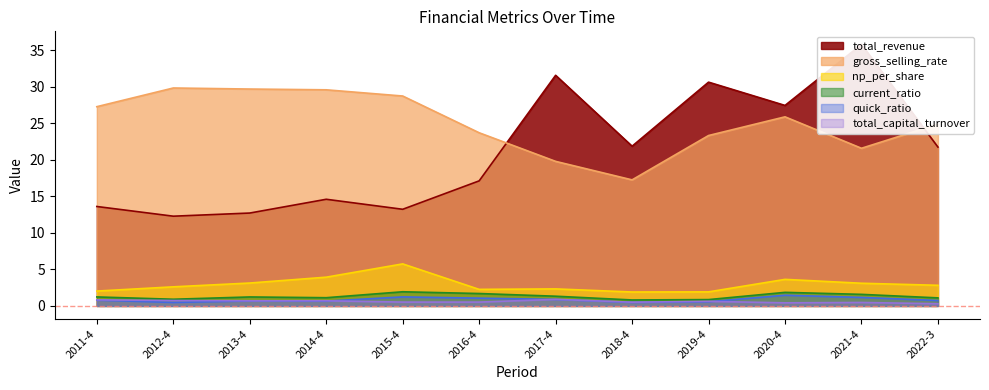

Rank the series by their maximum value, from lowest to highest.

total_capital_turnover, quick_ratio, current_ratio, np_per_share, gross_selling_rate, total_revenue